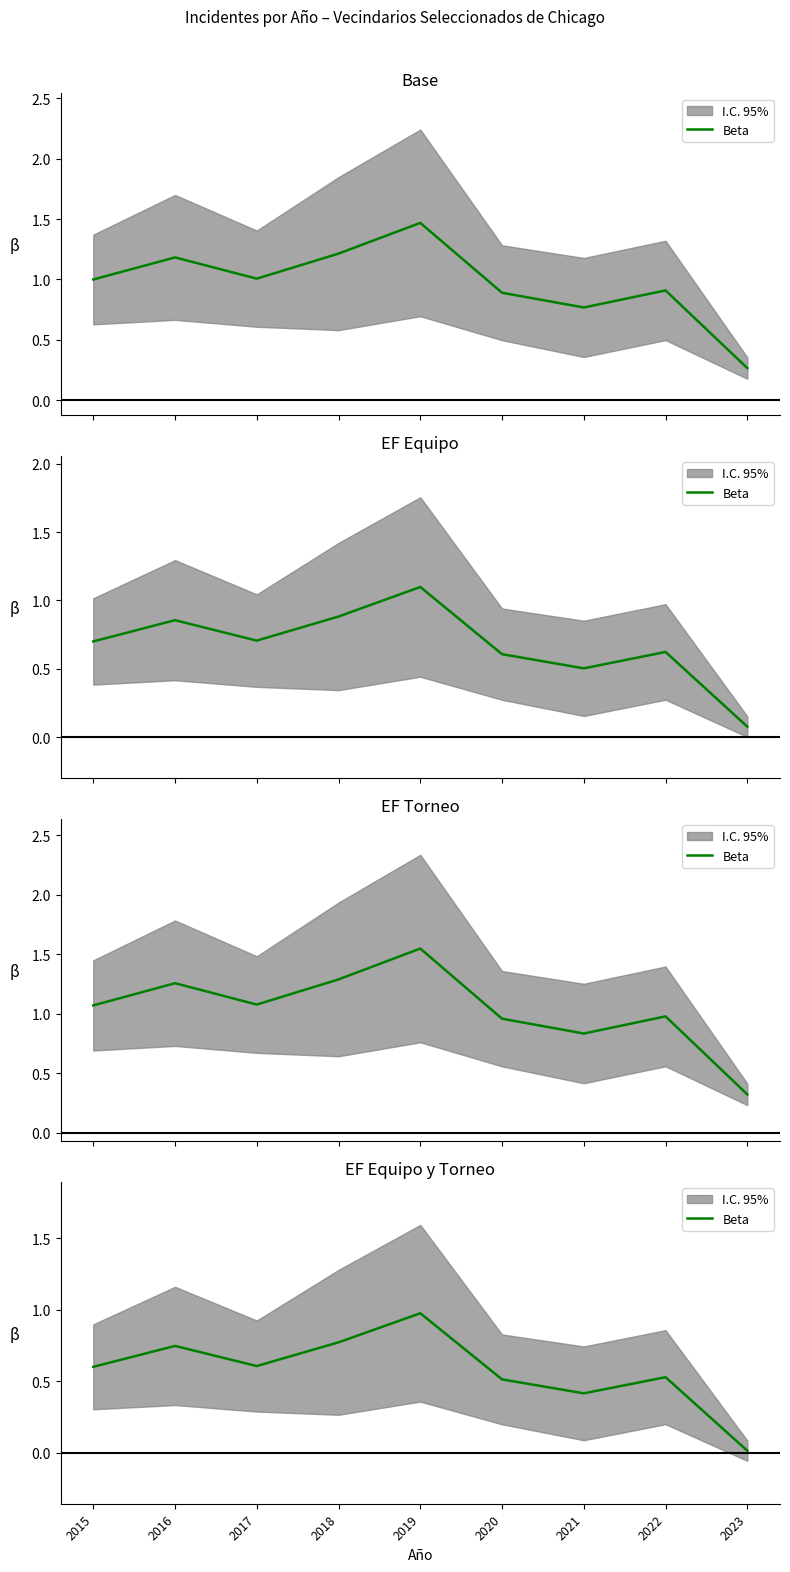

Where is the first local maximum?

2016